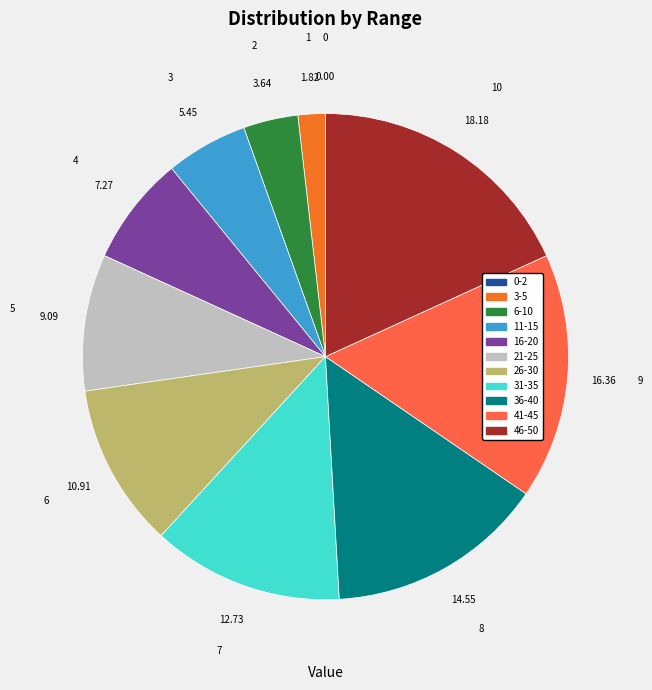

Approximately how many times larger is the value at 36-40 compared to 26-30?

1.3